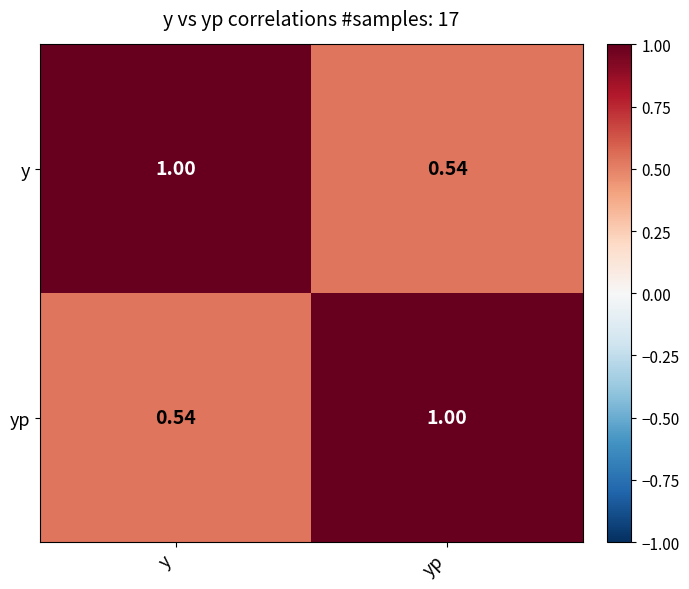

Rank the series at yp from lowest to highest value.

y, yp